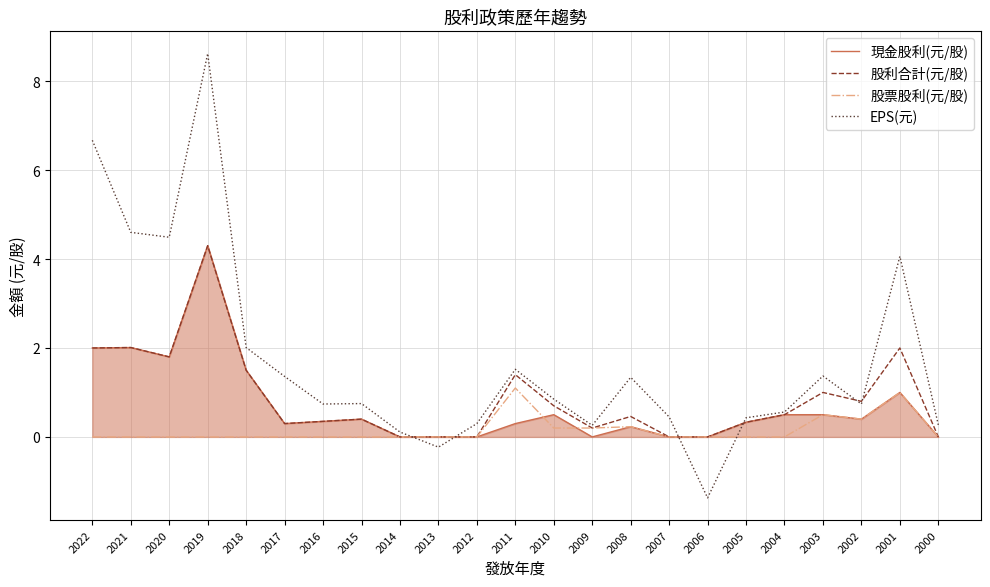

Between 2007 and 2001, which series saw the biggest shift?

EPS(元)